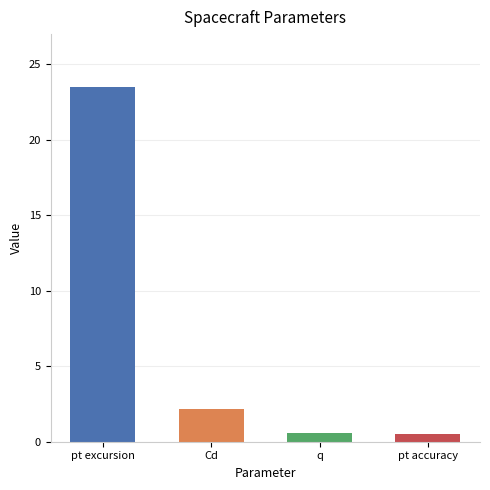

What is the sum of all values?

26.8